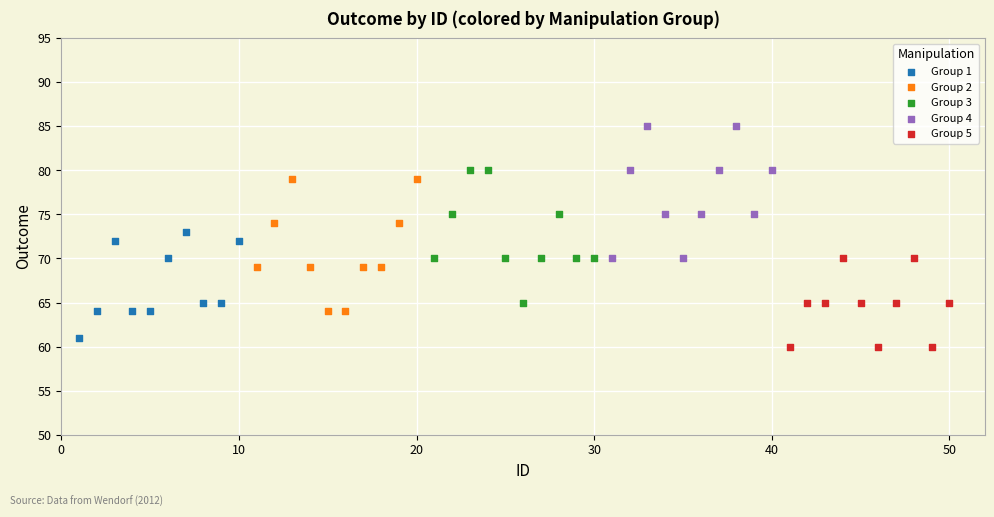

Which series reaches the maximum Y coordinate?

Group 4